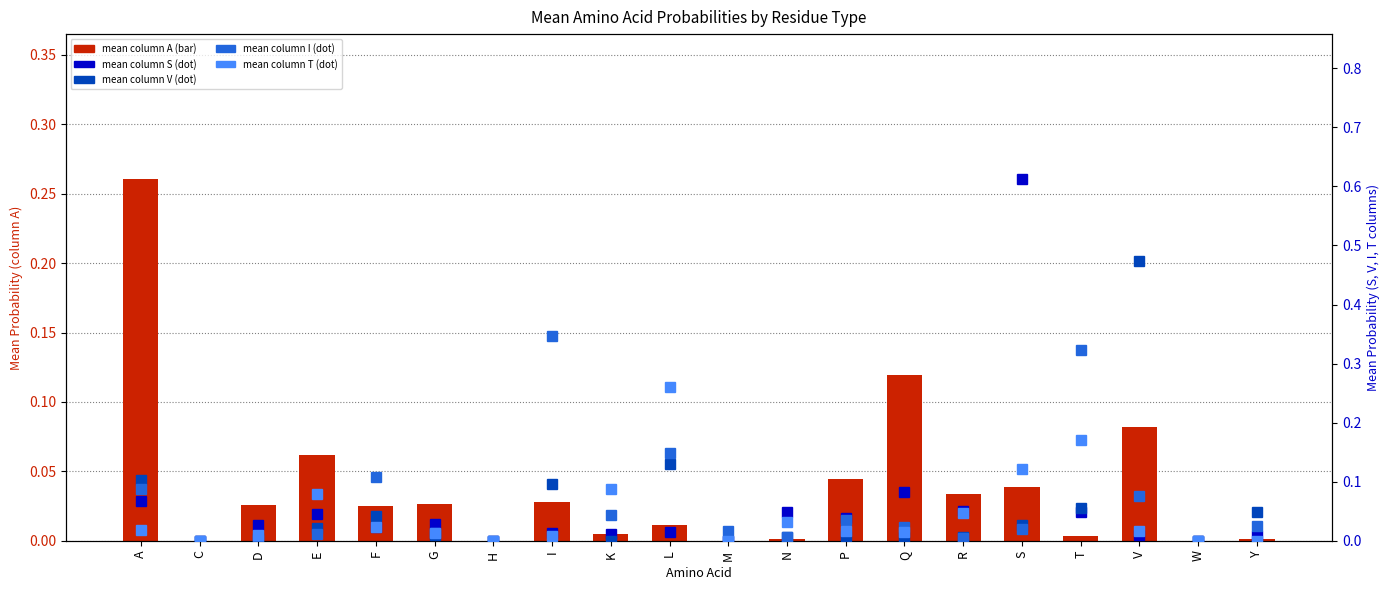

Which series changed the most between E and R?

mean_T